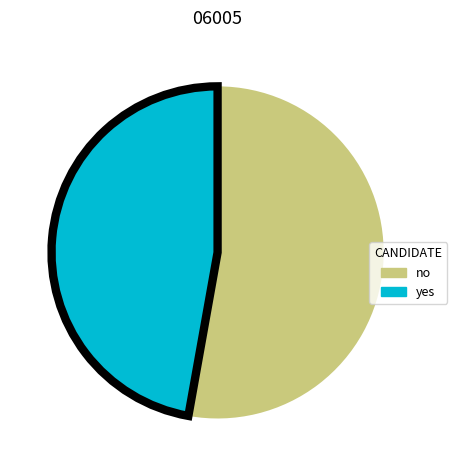

Is there any slice that represents more than half of the pie?

Yes